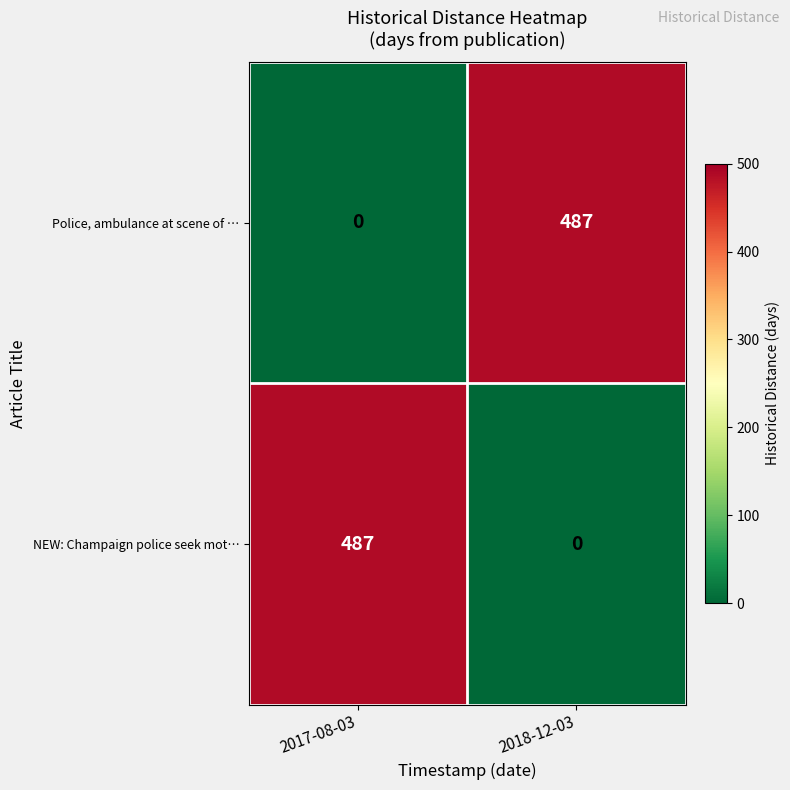

What is the difference between the highest and lowest values at 2017-08-03?

487